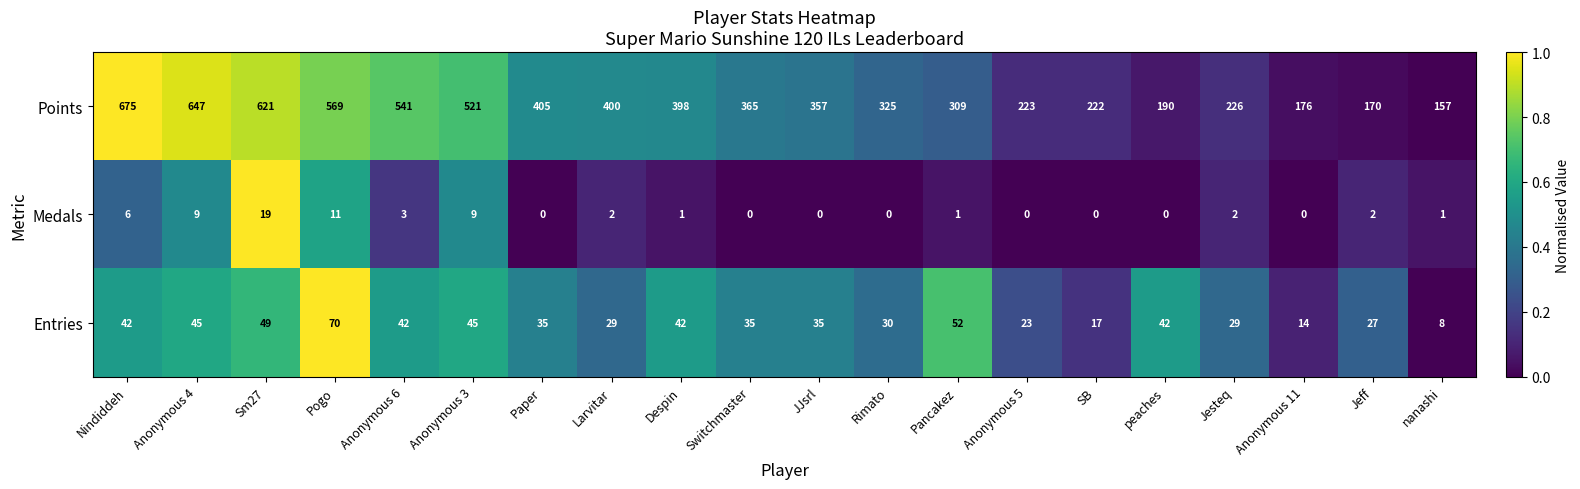

Between Anonymous 6 and nanashi, which series saw the biggest shift?

Points